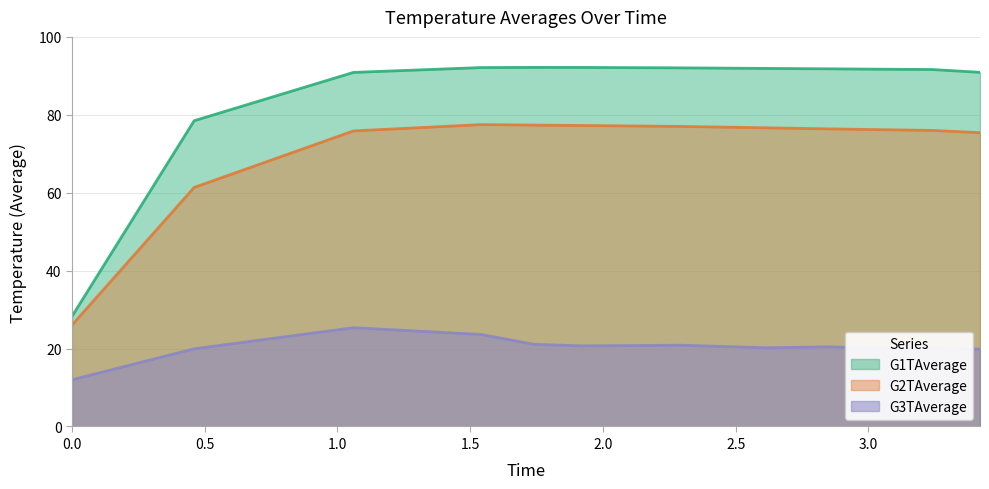

Reading left to right, what are all the values shown in this chart?

G1TAverage: 0.0=28.3	0.46=78.5	1.06=90.9	1.54=92.1	1.74=92.2	1.92=92.2	2.29=92.1	2.62=91.9	2.85=91.8	3.03=91.7	3.24=91.6	3.42=90.9
G2TAverage: 0.0=26.0	0.46=61.4	1.06=75.9	1.54=77.5	1.74=77.4	1.92=77.3	2.29=77.0	2.62=76.7	2.85=76.4	3.03=76.2	3.24=76.0	3.42=75.4
G3TAverage: 0.0=12.0	0.46=19.9	1.06=25.4	1.54=23.6	1.74=21.1	1.92=20.7	2.29=20.9	2.62=20.2	2.85=20.5	3.03=20.1	3.24=20.1	3.42=19.8